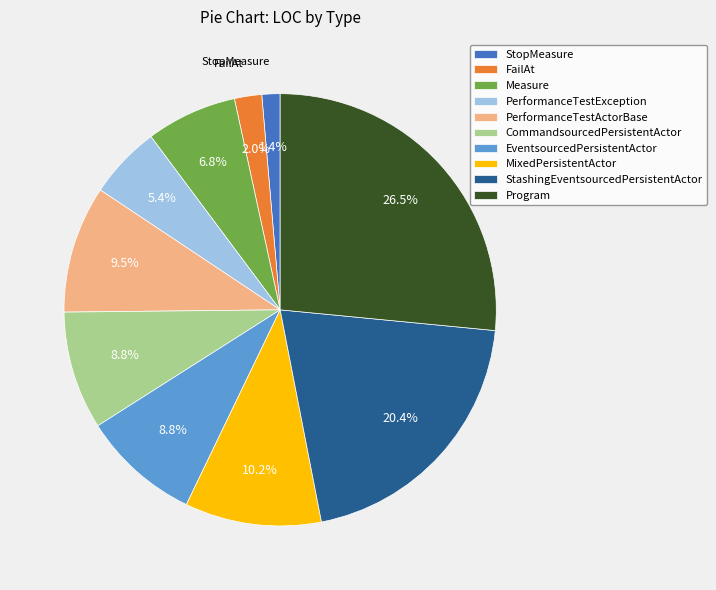

Is there any slice that represents more than half of the pie?

No